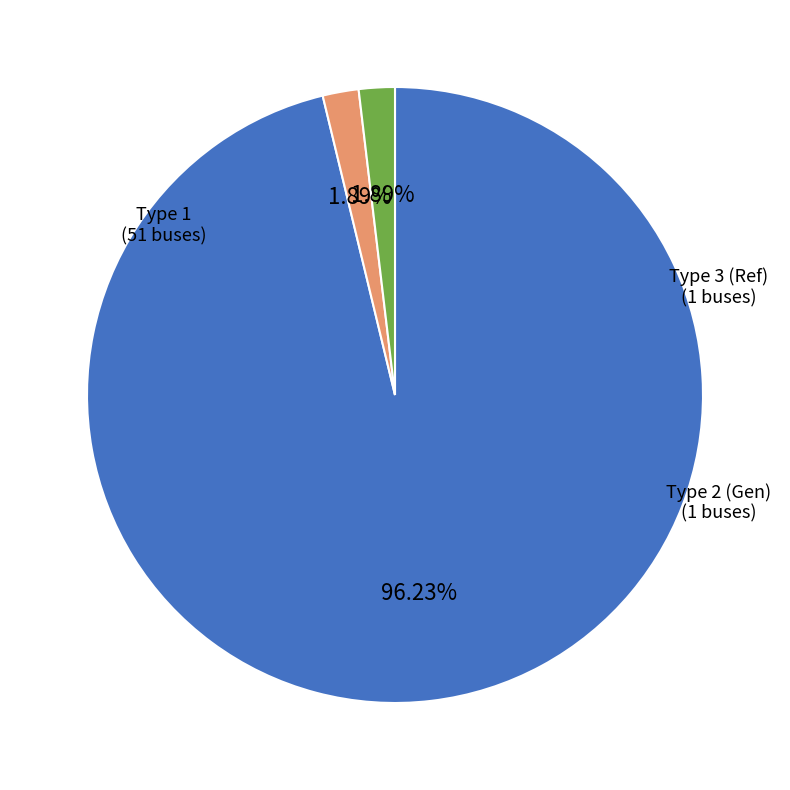

Is there any slice that represents more than half of the pie?

Yes